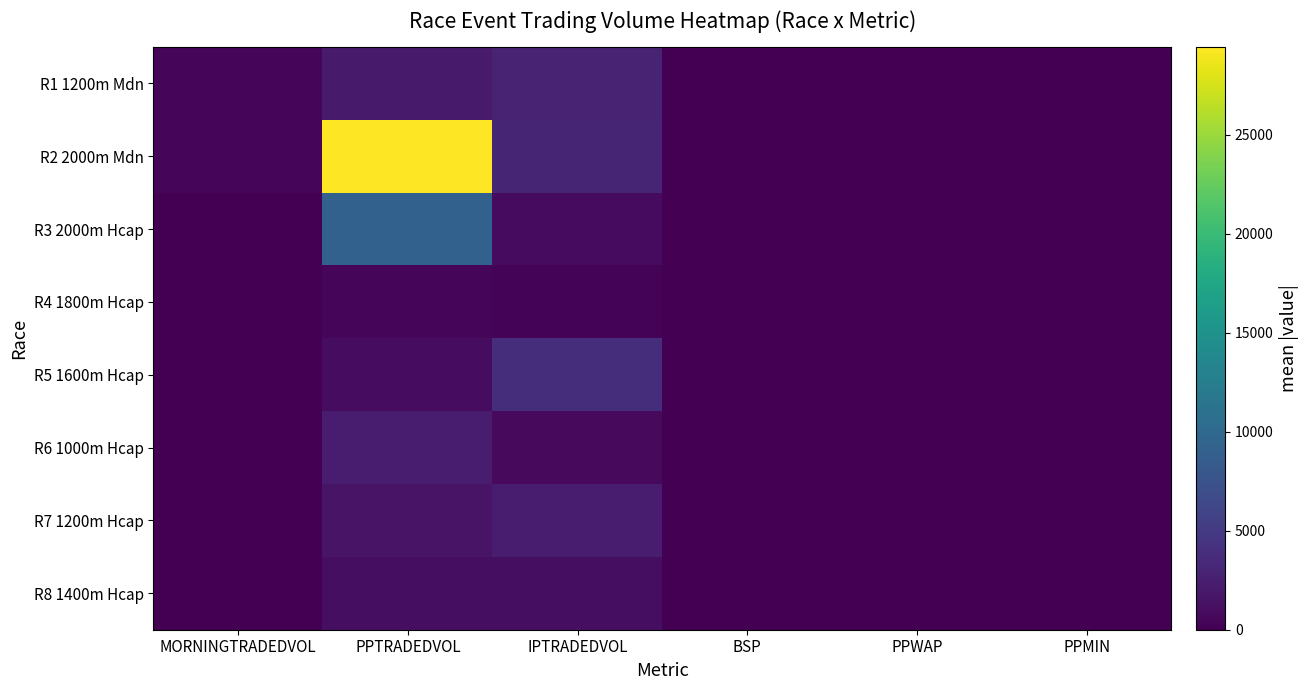

Count the number of categories in the chart.

6